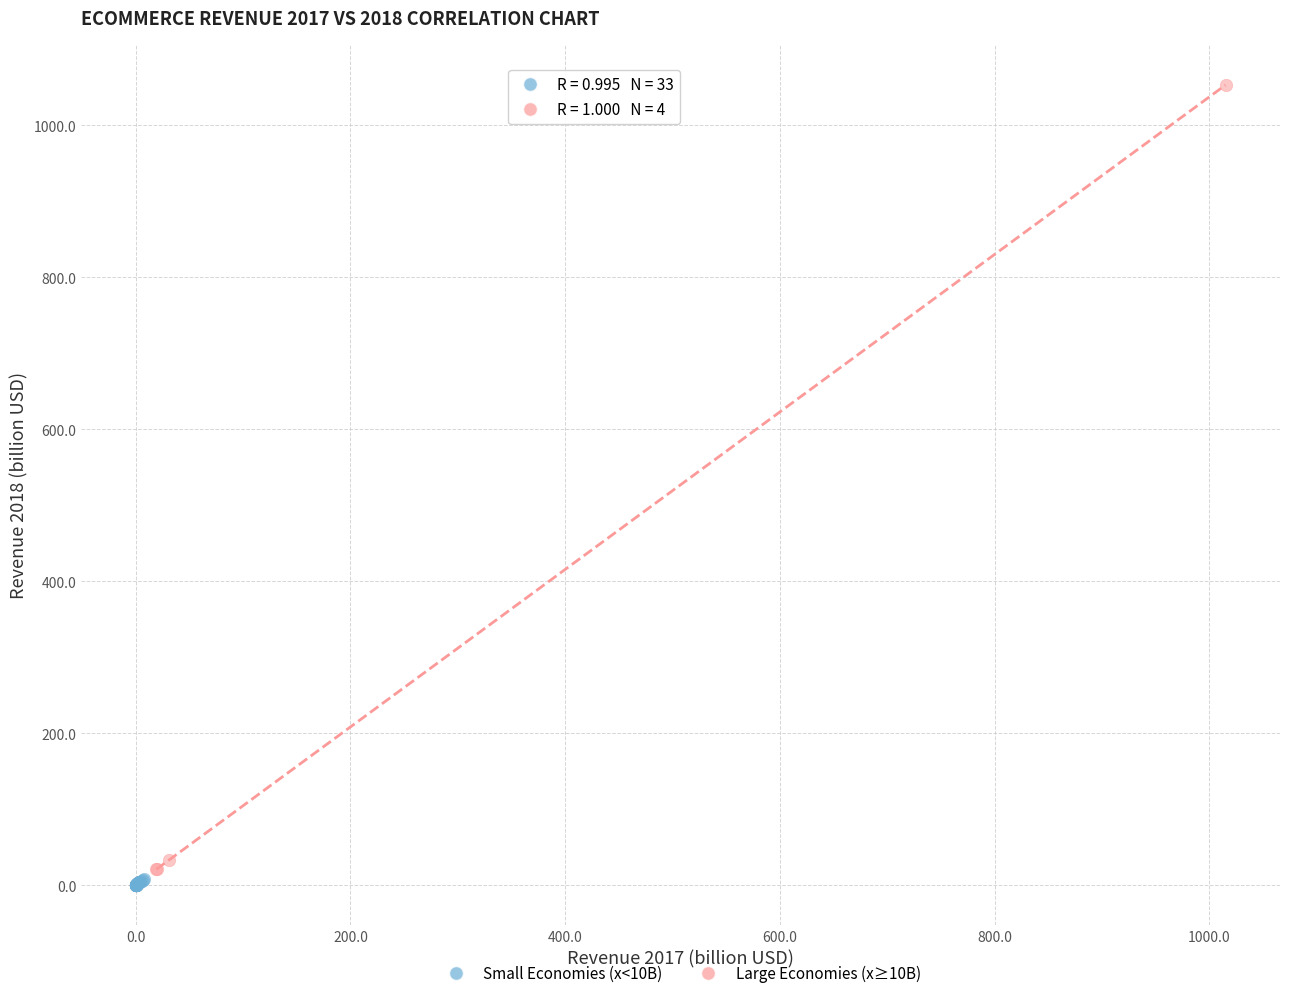

Which series has the largest Y range (max minus min)?

Large Economies (x≥10B)